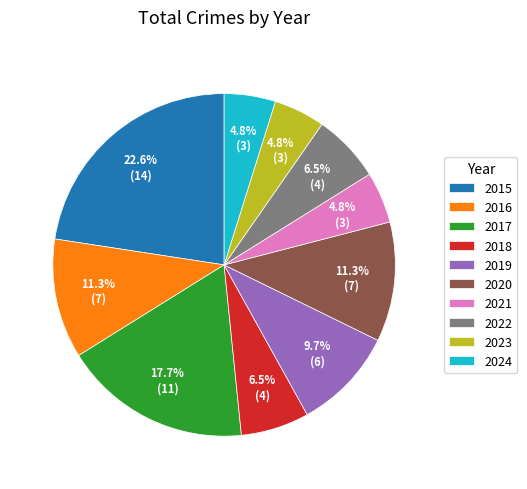

Is there a majority slice in this chart?

No